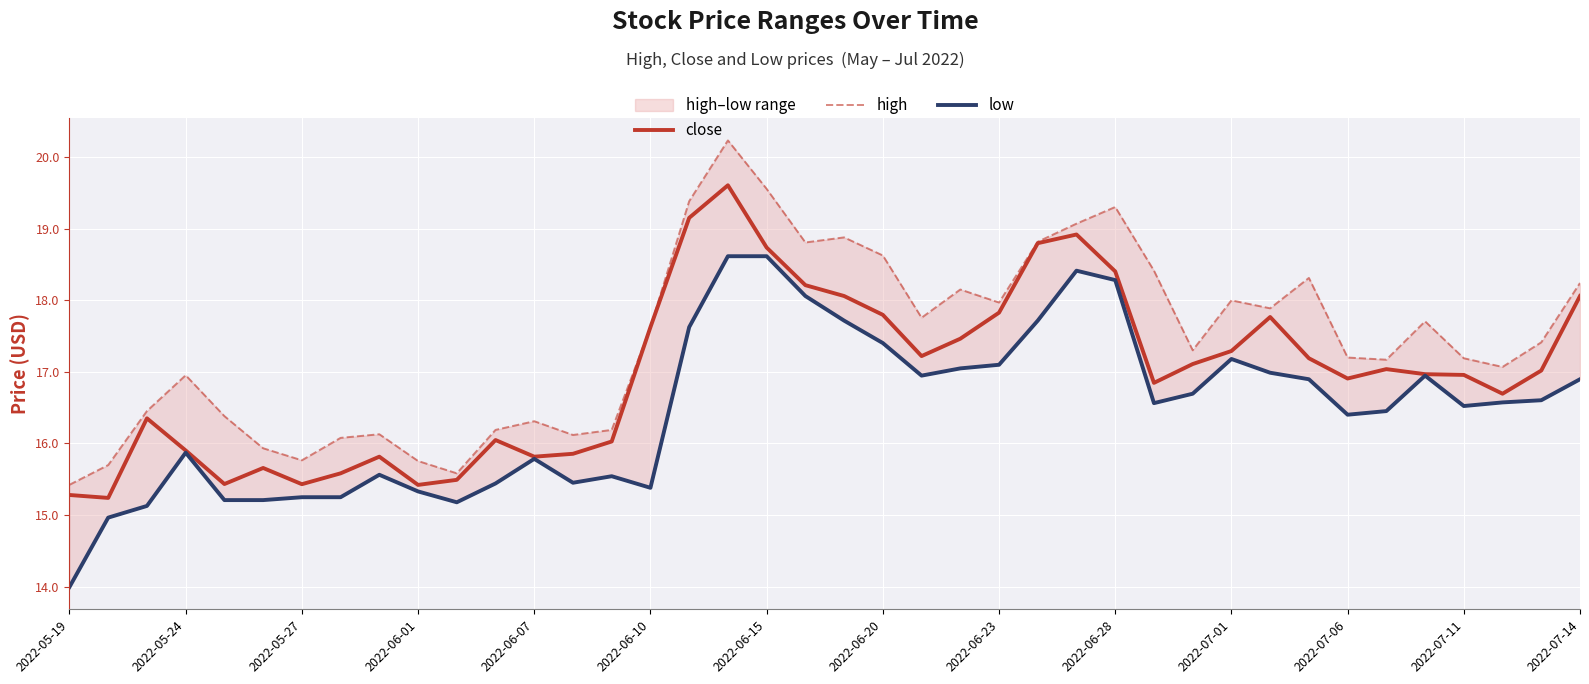

What is the maximum value for close?

19.6